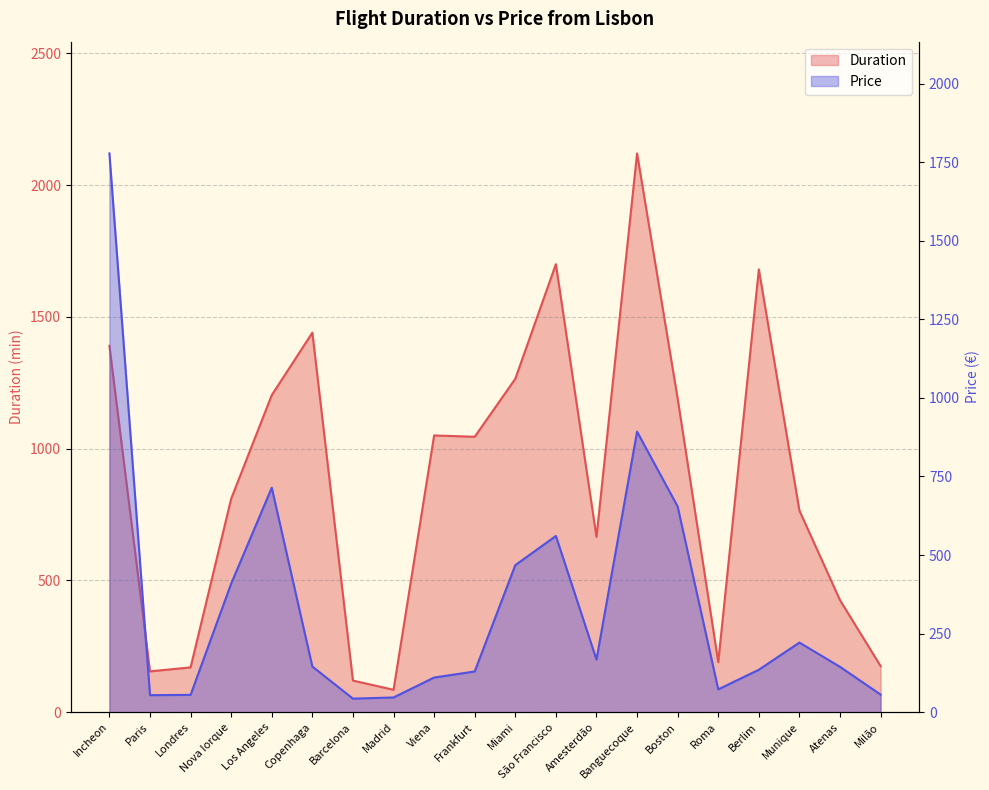

At which label is Duration closest to 1102?

Viena